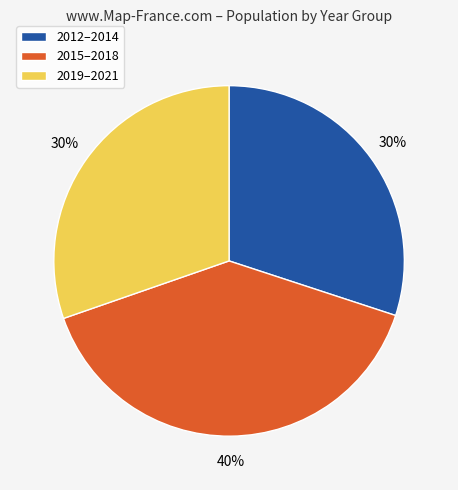

To the nearest percent, what portion does 2019–2021 represent?

30%